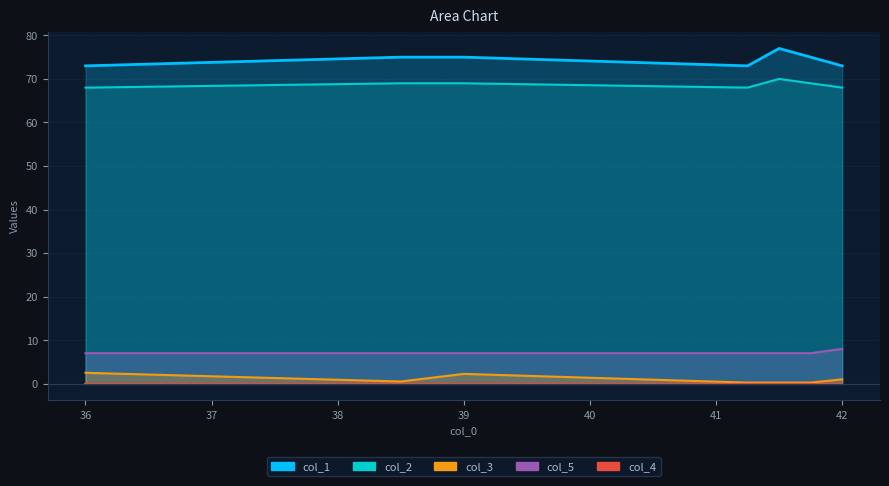

True or false: col_2 and col_5 intersect in this chart.

False